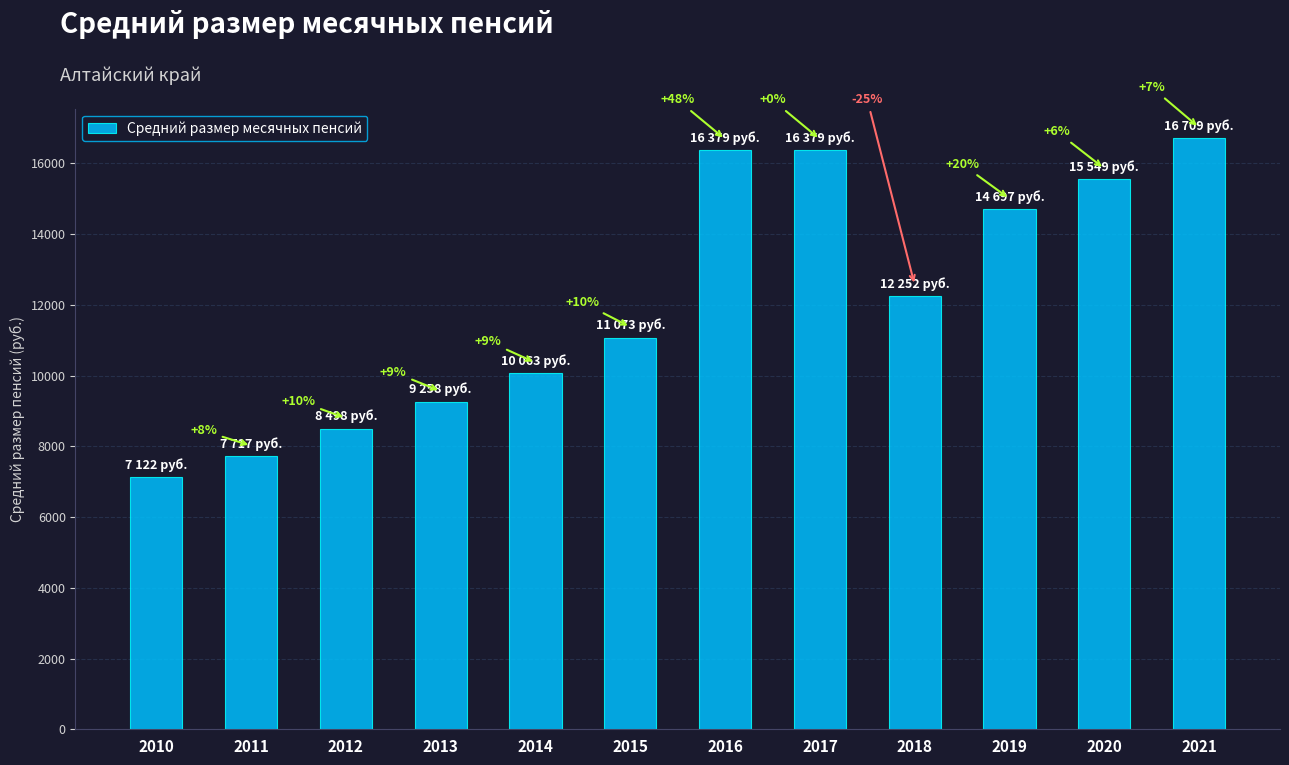

The chart shows a value of 14462 at 2013. True or false?

False